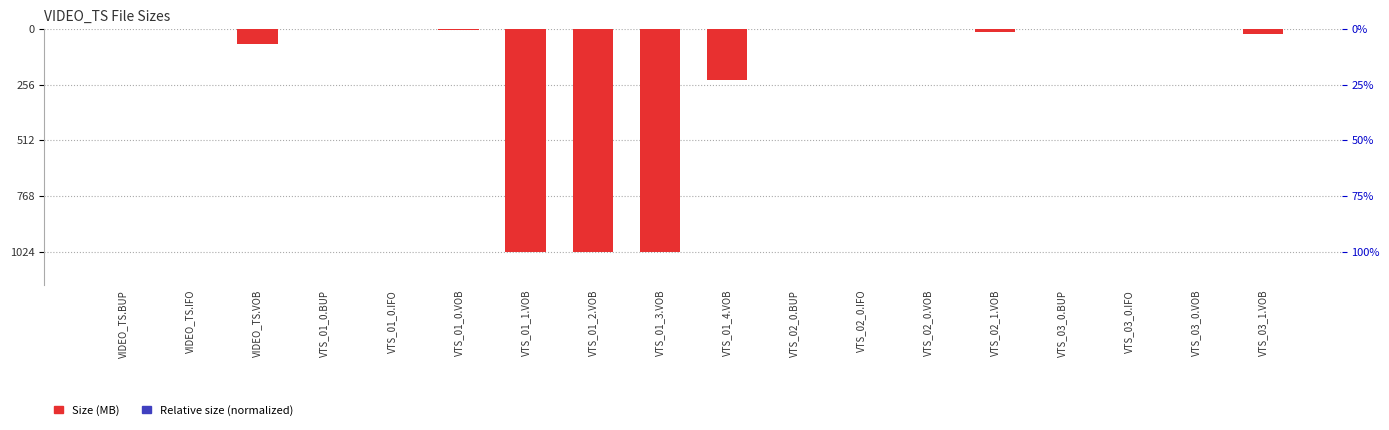

Is it true that the value at VTS_03_0.IFO is -0.0?

True